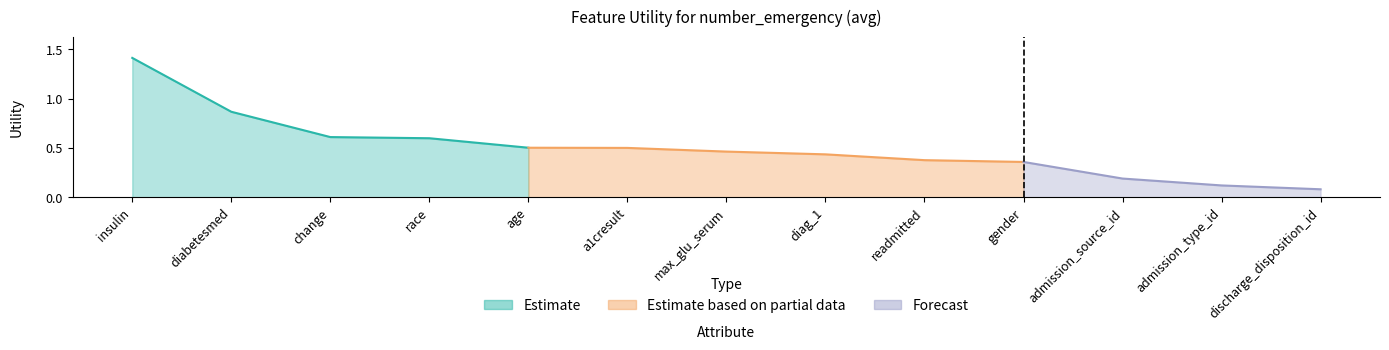

Which has a higher value, insulin or max_glu_serum?

insulin